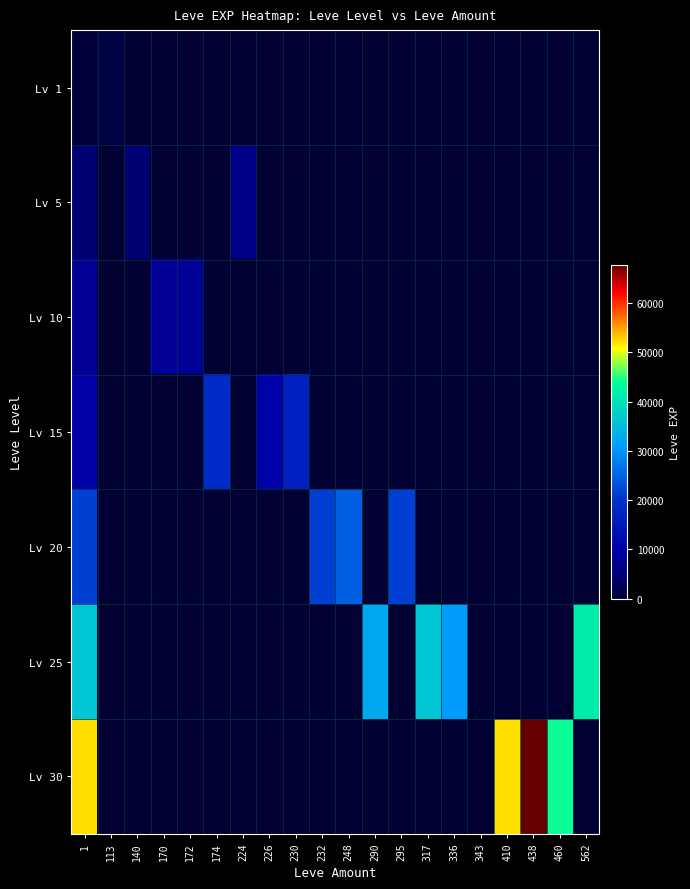

Rank the series at 224 from highest to lowest value.

Lv 5, Lv 1, Lv 10, Lv 15, Lv 20, Lv 25, Lv 30